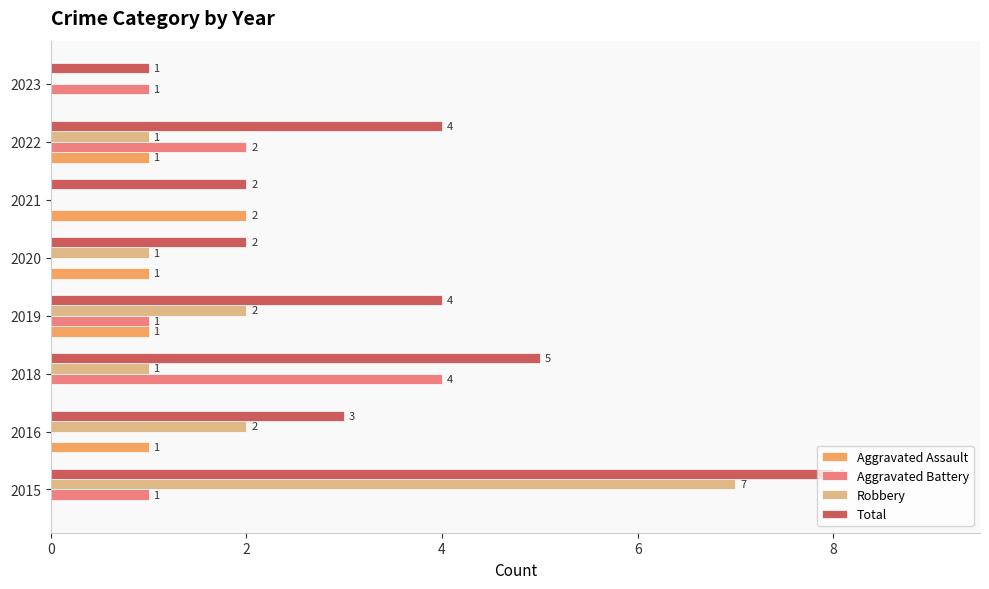

What is the average value of the Aggravated Battery series?

1